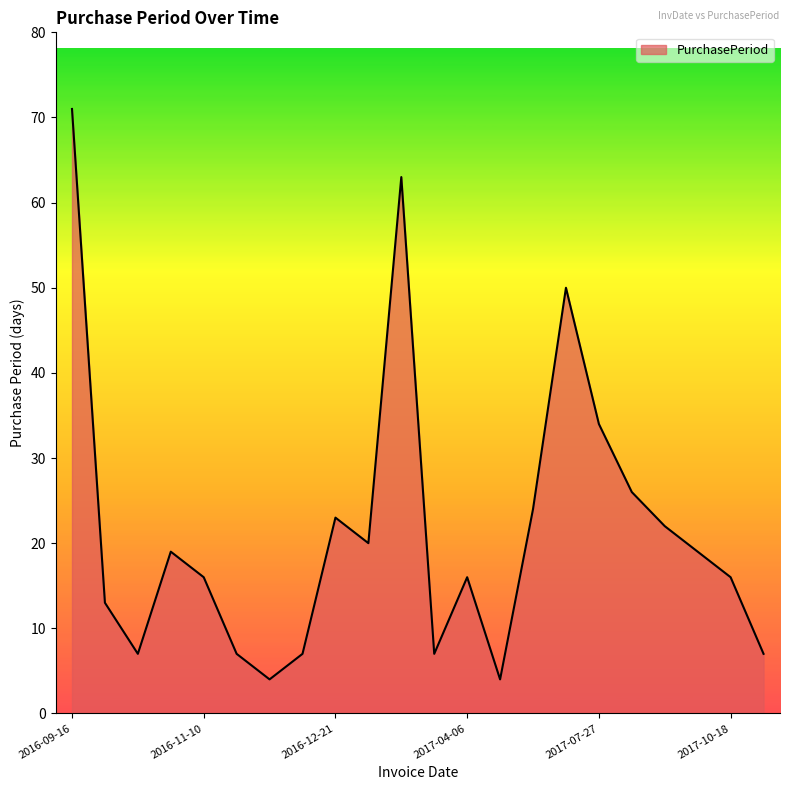

Reading left to right, transcribe all the data shown in this chart.

71	13	7	19	16	7	4	7	23	20	63	7	16	4	24	50	34	26	22	19	16	7